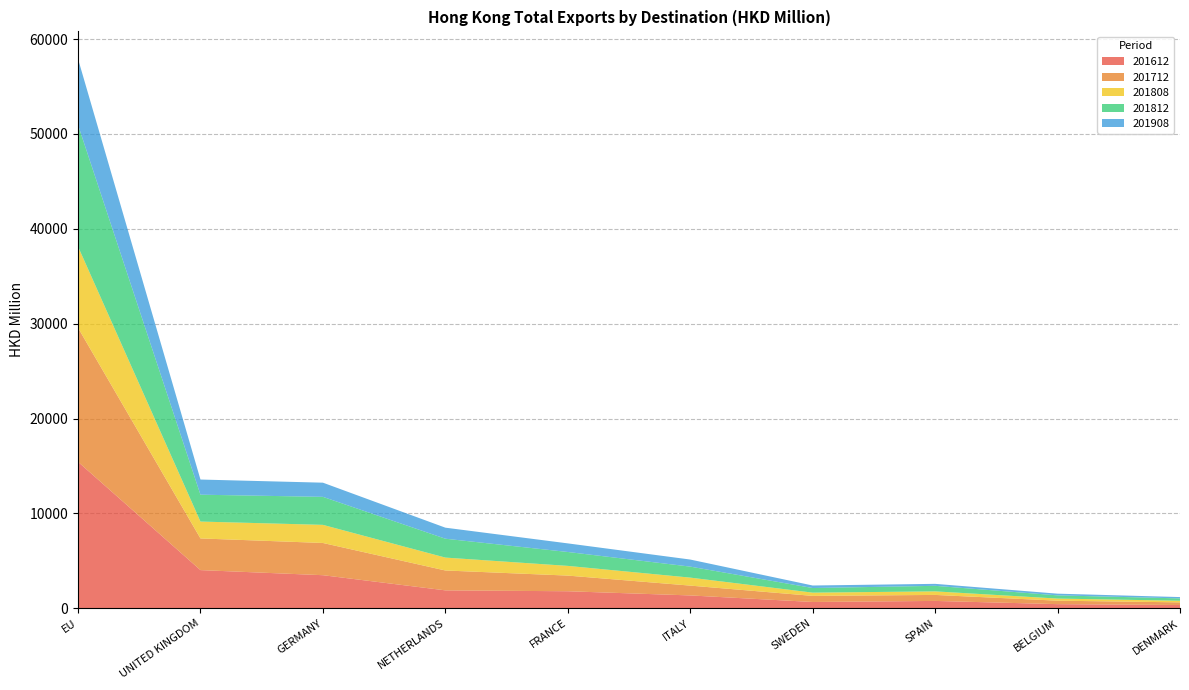

Reading left to right, list all the values displayed in this chart.

201612: 15443.7	4034.0	3497.0	1899.4	1805.8	1365.1	674.7	786.2	446.9	354.0
201712: 14123.5	3337.8	3396.2	2095.3	1650.4	1035.8	642.1	632.0	365.2	280.6
201808: 8563.8	1777.7	1908.6	1358.6	1022.4	841.6	342.1	374.3	222.2	170.7
201812: 12823.5	2832.0	2952.7	1989.8	1465.9	1160.0	488.0	584.9	337.8	247.9
201908: 6952.8	1596.0	1492.9	1162.9	905.3	744.6	264.5	207.9	178.7	139.2